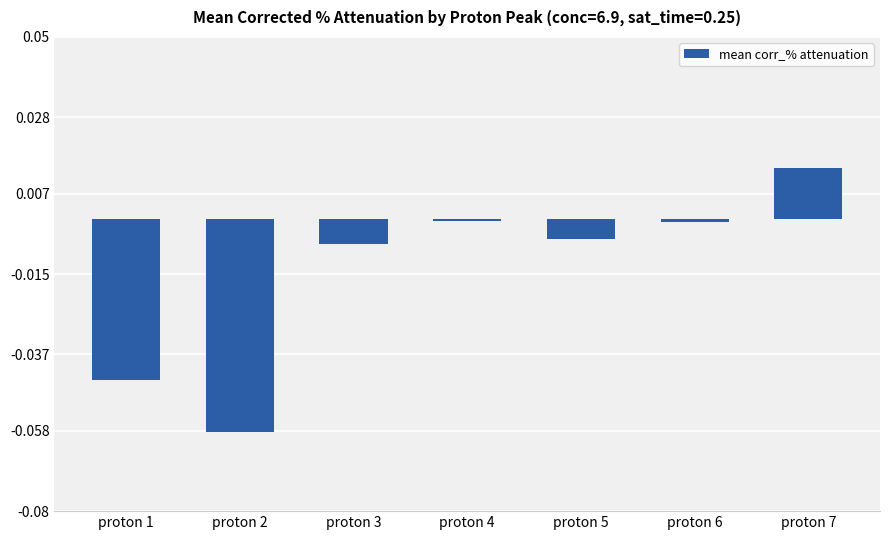

At which category does the chart reach its minimum across all series?

proton 2